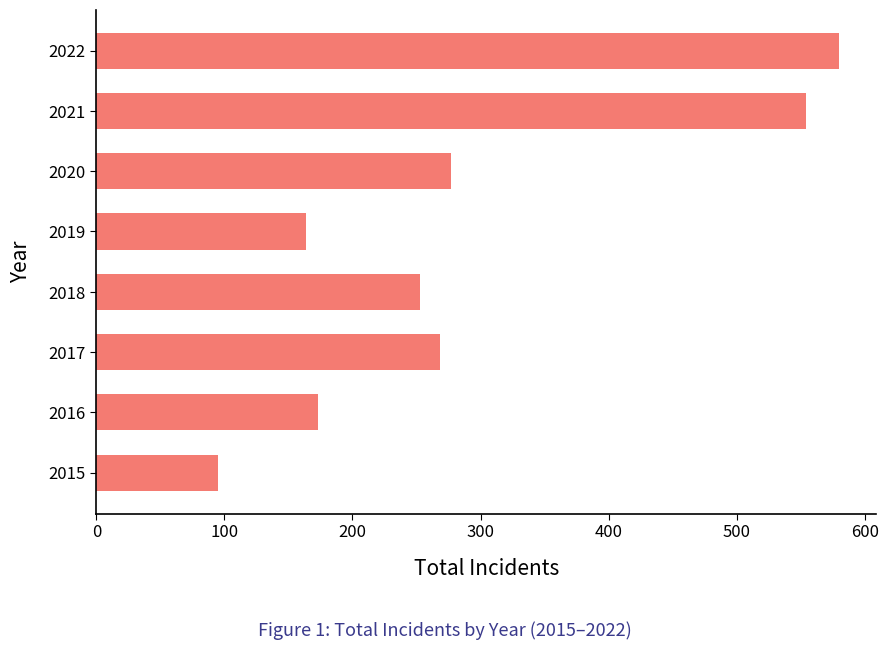

List the labels in order of value, smallest first.

2015, 2019, 2016, 2018, 2017, 2020, 2021, 2022